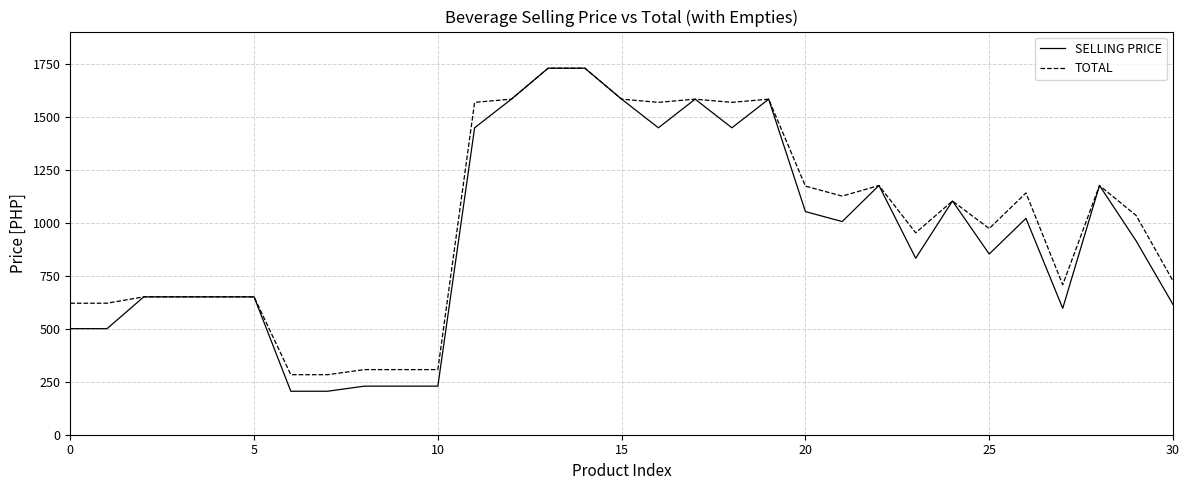

What is the maximum value for TOTAL?

1728